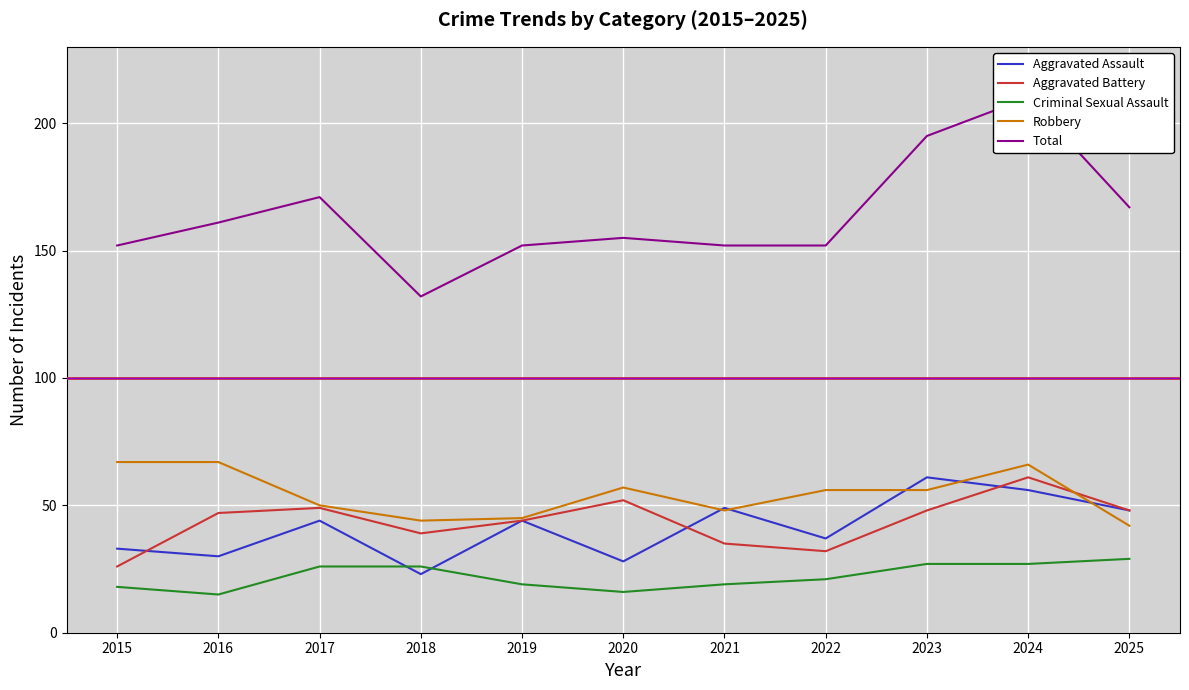

List the labels in order of Total value, smallest first.

2018, 2015, 2019, 2021, 2022, 2020, 2016, 2025, 2017, 2023, 2024